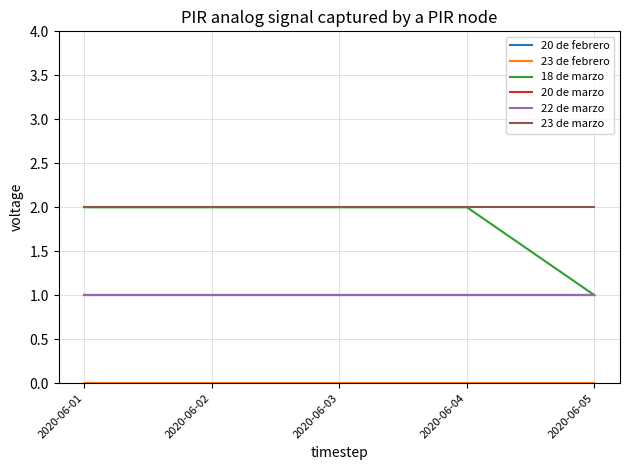

How many lines are shown in the chart?

6